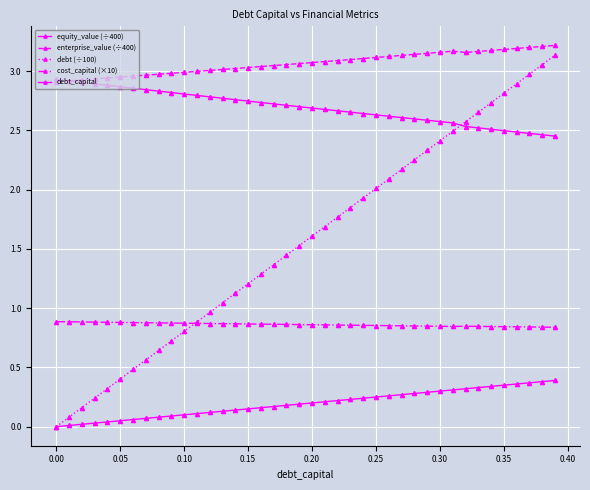

Rank the series by their maximum value, from highest to lowest.

enterprise_value (÷400), debt (÷100), equity_value (÷400), cost_capital (×10), debt_capital